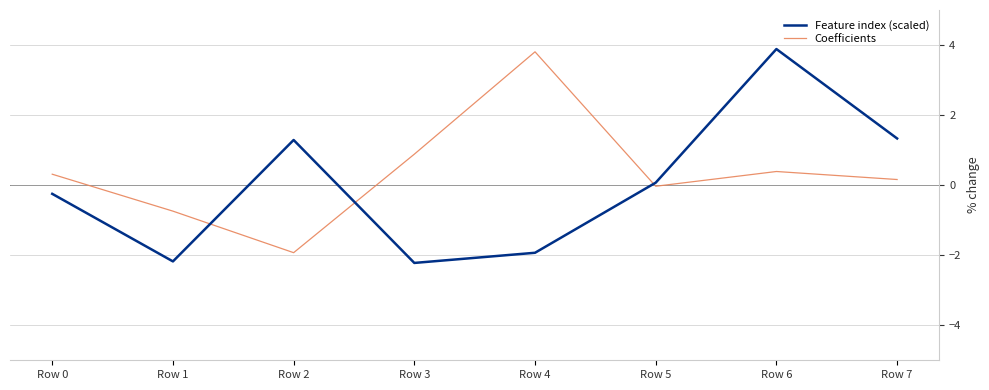

How many lines are shown in the chart?

2